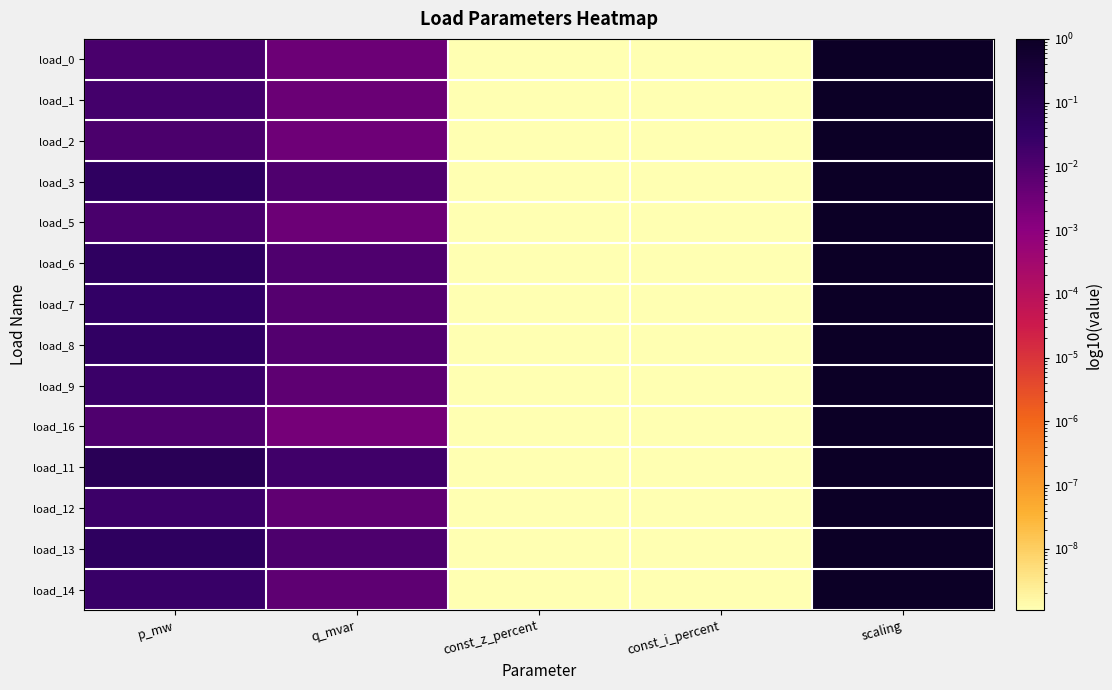

Reading right to left, transcribe all the data shown in this chart.

load_0: scaling=1.0	const_i_percent=0.0	const_z_percent=0.0	q_mvar=0.0	p_mw=0.0
load_1: scaling=1.0	const_i_percent=0.0	const_z_percent=0.0	q_mvar=0.0	p_mw=0.0
load_2: scaling=1.0	const_i_percent=0.0	const_z_percent=0.0	q_mvar=0.0	p_mw=0.0
load_3: scaling=1.0	const_i_percent=0.0	const_z_percent=0.0	q_mvar=0.0	p_mw=0.0
load_5: scaling=1.0	const_i_percent=0.0	const_z_percent=0.0	q_mvar=0.0	p_mw=0.0
load_6: scaling=1.0	const_i_percent=0.0	const_z_percent=0.0	q_mvar=0.0	p_mw=0.0
load_7: scaling=1.0	const_i_percent=0.0	const_z_percent=0.0	q_mvar=0.0	p_mw=0.0
load_8: scaling=1.0	const_i_percent=0.0	const_z_percent=0.0	q_mvar=0.0	p_mw=0.0
load_9: scaling=1.0	const_i_percent=0.0	const_z_percent=0.0	q_mvar=0.0	p_mw=0.0
load_16: scaling=1.0	const_i_percent=0.0	const_z_percent=0.0	q_mvar=0.0	p_mw=0.0
load_11: scaling=1.0	const_i_percent=0.0	const_z_percent=0.0	q_mvar=0.0	p_mw=0.1
load_12: scaling=1.0	const_i_percent=0.0	const_z_percent=0.0	q_mvar=0.0	p_mw=0.0
load_13: scaling=1.0	const_i_percent=0.0	const_z_percent=0.0	q_mvar=0.0	p_mw=0.0
load_14: scaling=1.0	const_i_percent=0.0	const_z_percent=0.0	q_mvar=0.0	p_mw=0.0